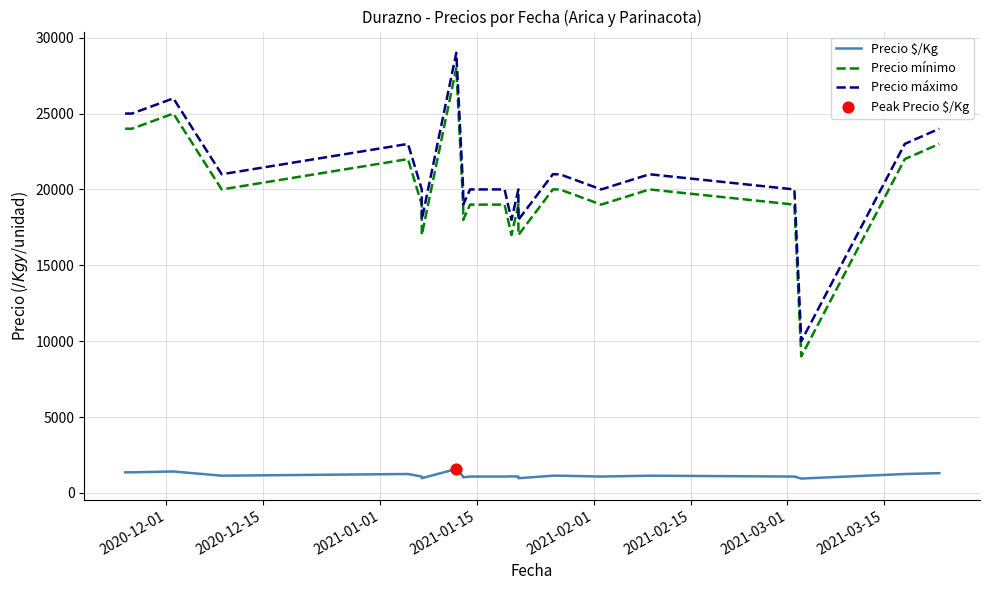

Which series contains the highest Y value?

Precio máximo